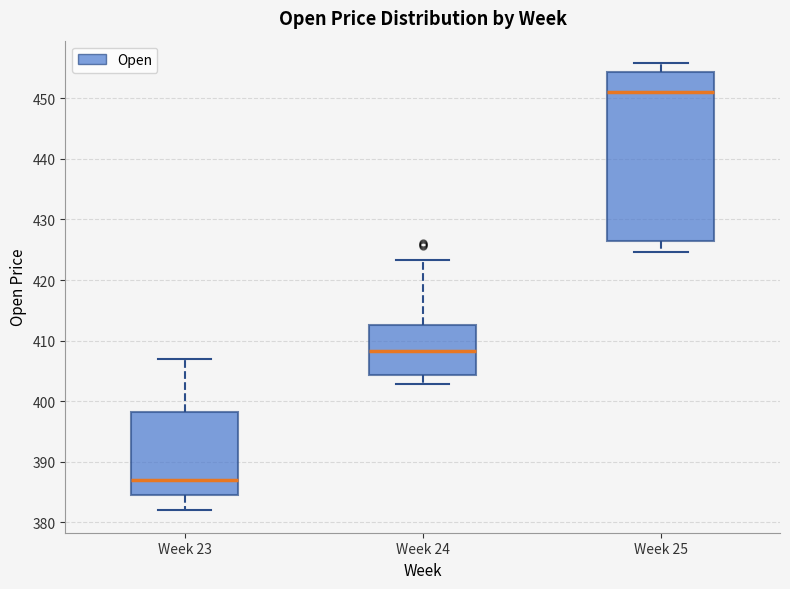

Which box's median line is the lowest?

Week 23